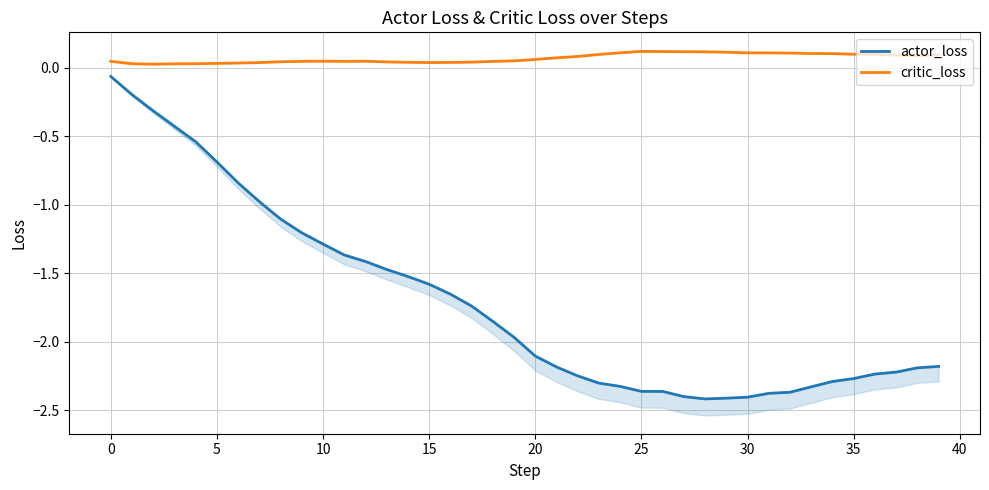

At which label is critic_loss closest to 0?

5